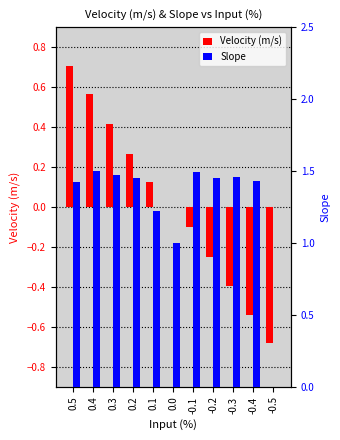

Rank the series by their maximum value, from lowest to highest.

Velocity (m/s), Slope